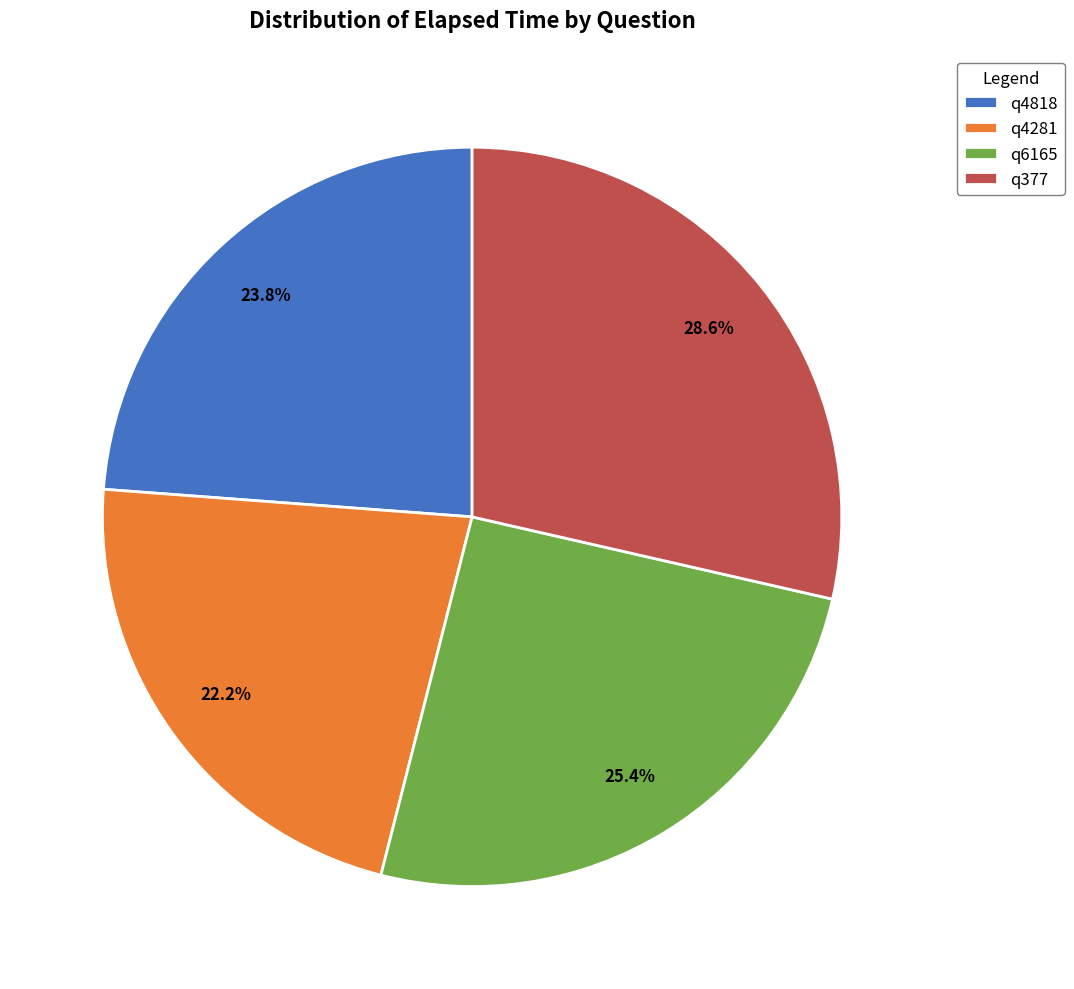

To the nearest percent, what portion does q4281 represent?

22%